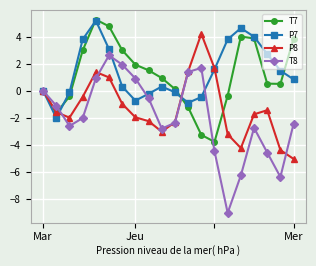

What is the value of the T8 point at the 9th from the left?

-0.6